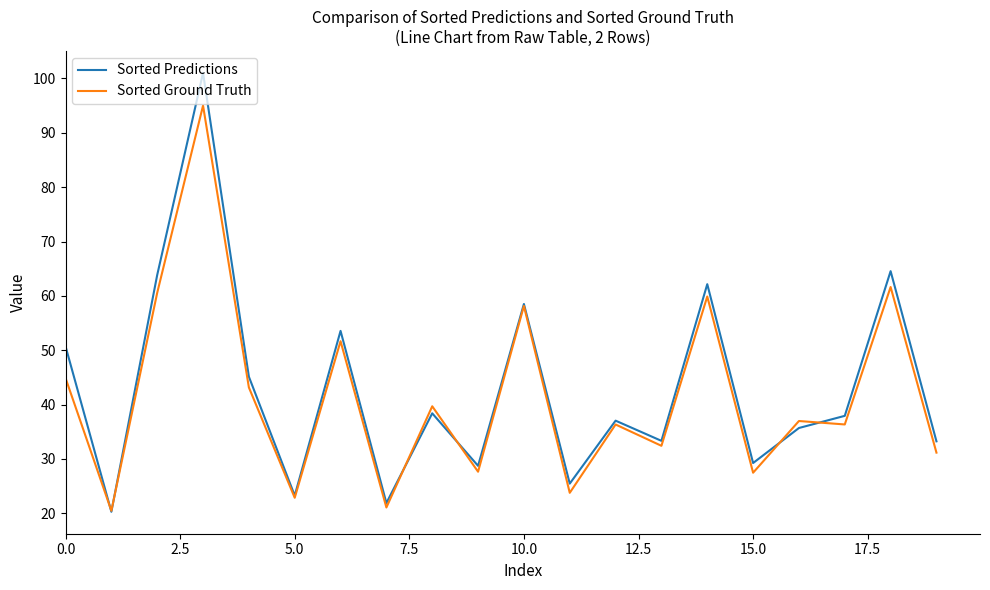

Rank the series by their maximum value, from highest to lowest.

Sorted Predictions, Sorted Ground Truth